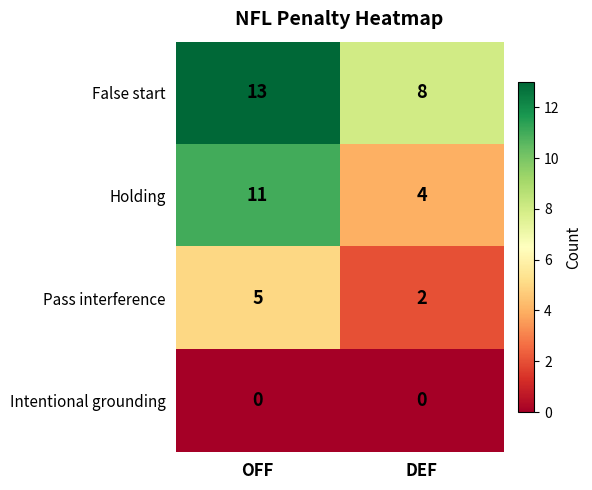

Read the False start value at DEF.

8